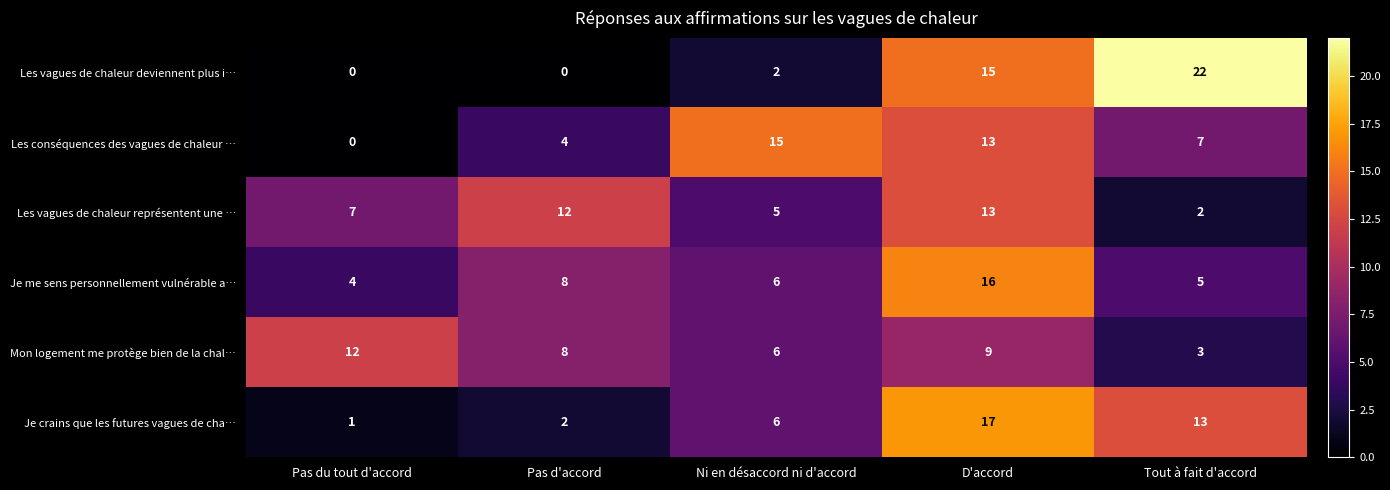

Which series has the widest spread of values?

Les vagues de chaleur deviennent plus i…